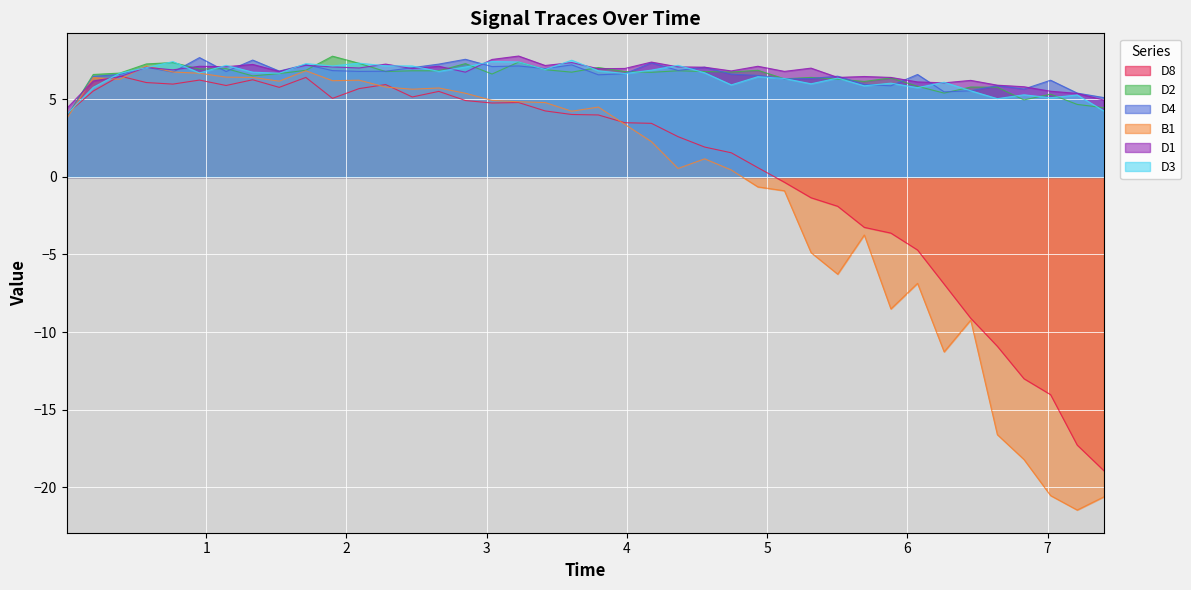

How many lines are shown in the chart?

6